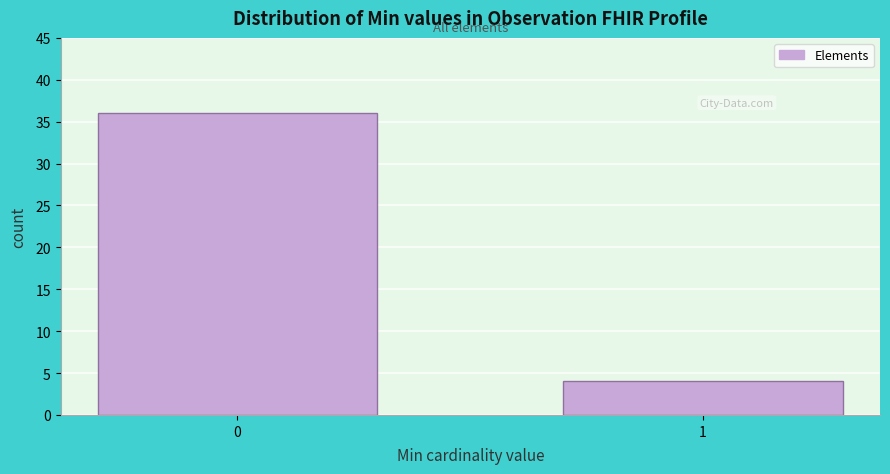

Reading right to left, extract all data points from this chart.

1=4	0=36